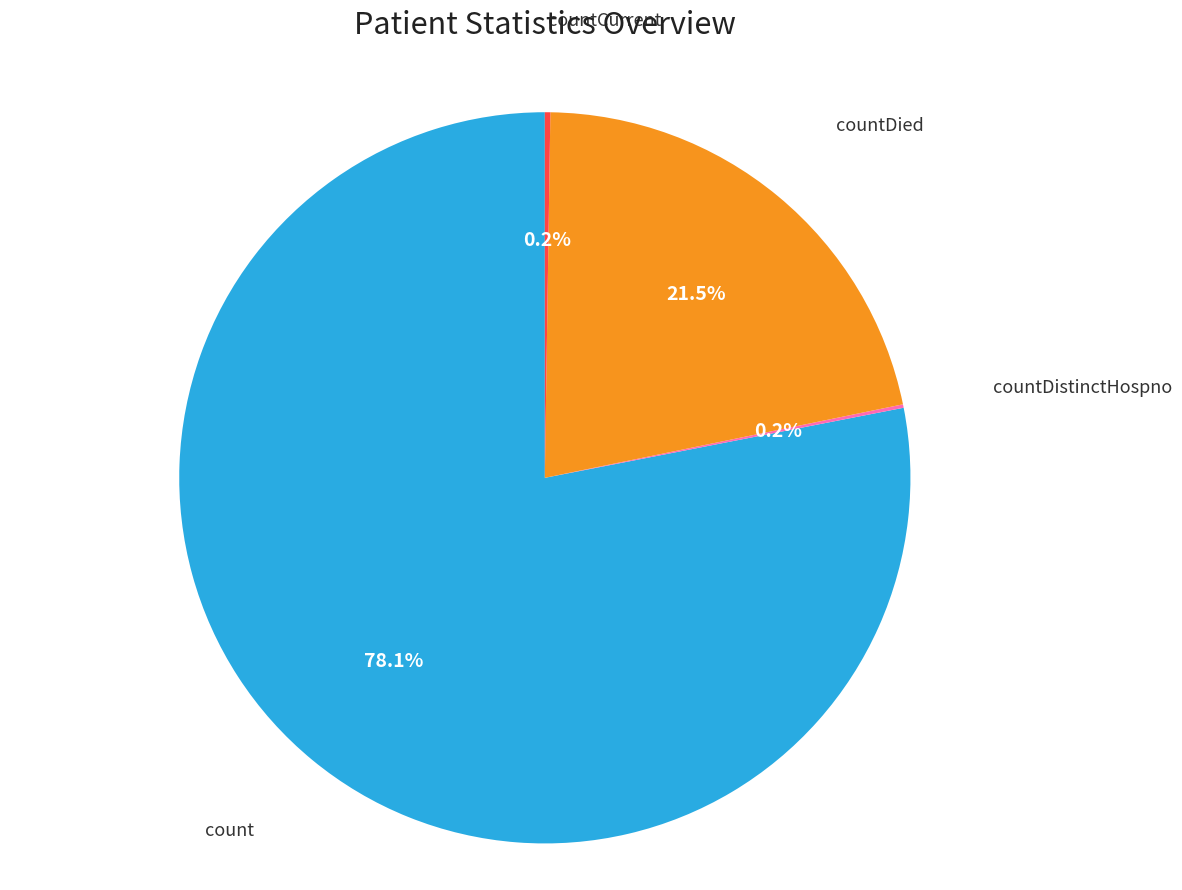

Which category has the biggest portion of the pie?

count